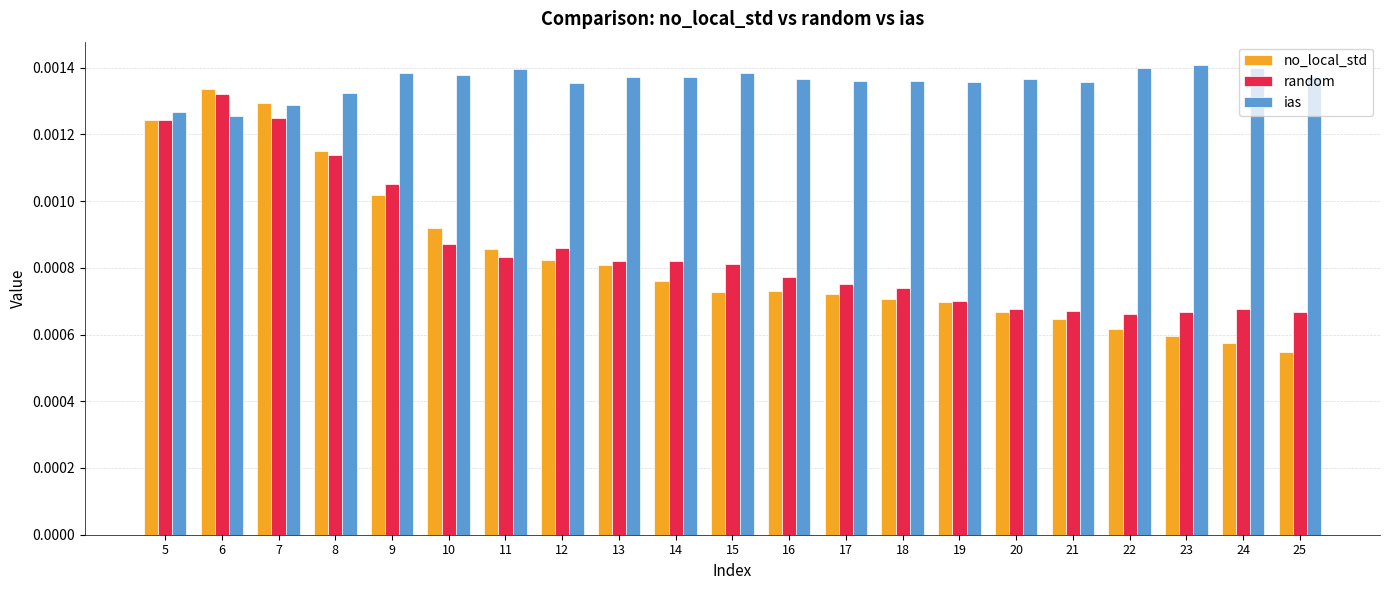

Between 8 and 18, which series saw the biggest shift?

no_local_std